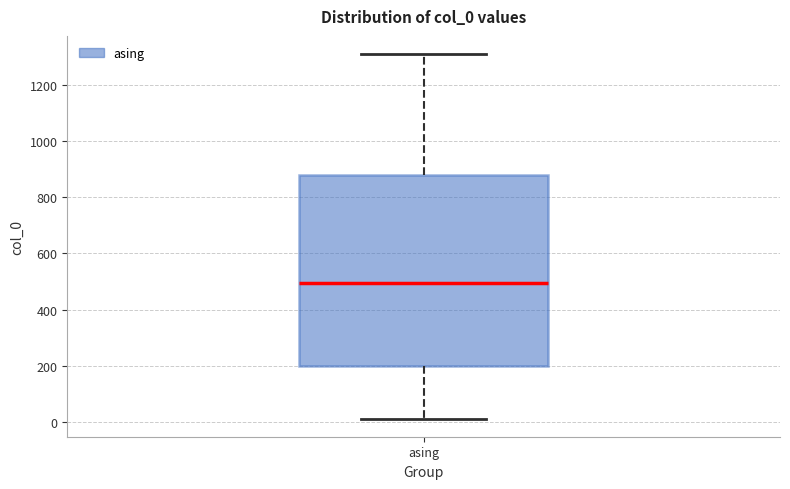

Where does the median line of the box for asing sit on the y-axis? The values are not printed on the chart, so give them approximately, as read against the axis.

500